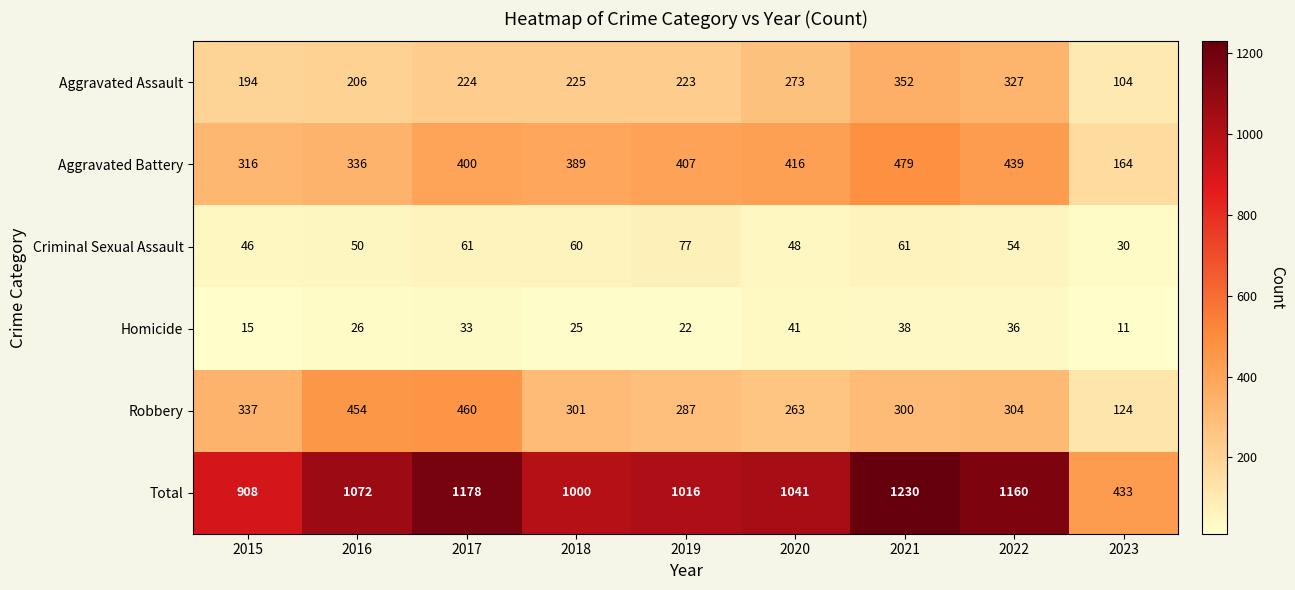

List the labels in order of Robbery value, smallest first.

2023, 2020, 2019, 2021, 2018, 2022, 2015, 2016, 2017